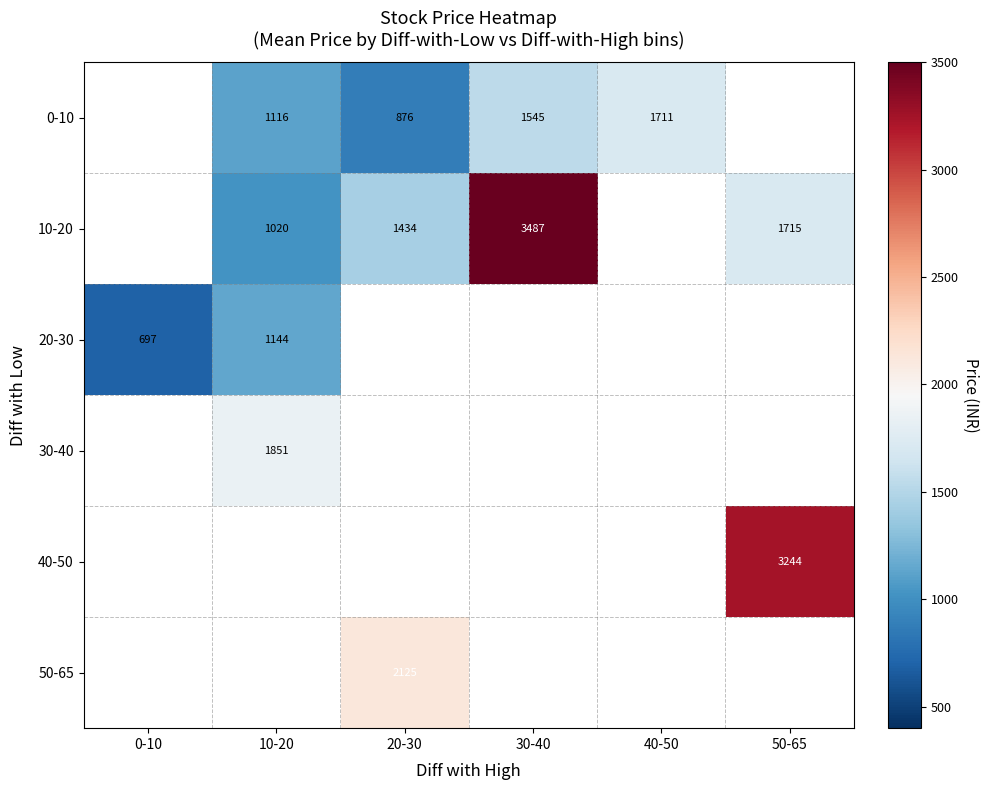

Count the number of categories in the chart.

6